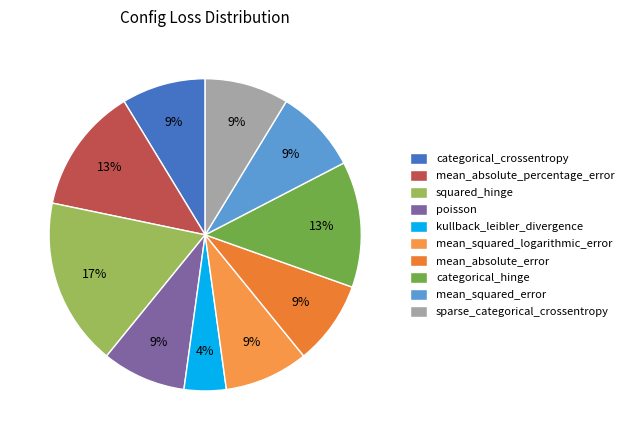

Does mean_absolute_percentage_error represent more than half of the total?

No